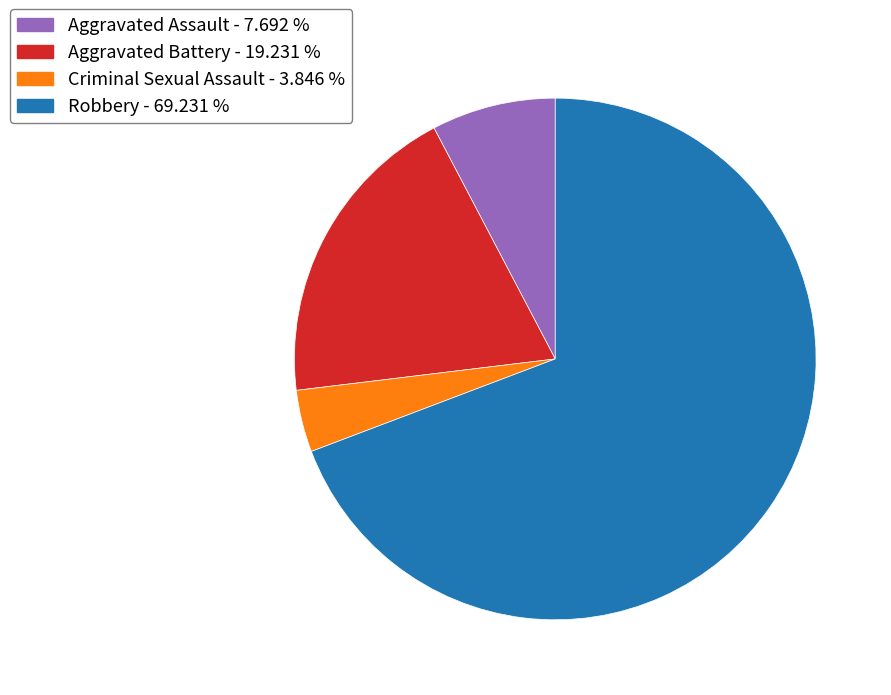

Which category accounts for the majority?

Robbery